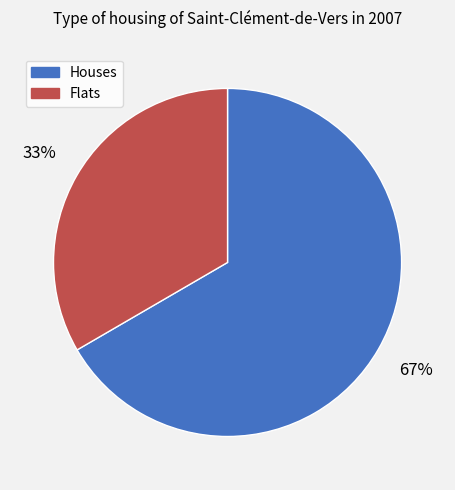

Is there any slice that represents more than half of the pie?

Yes